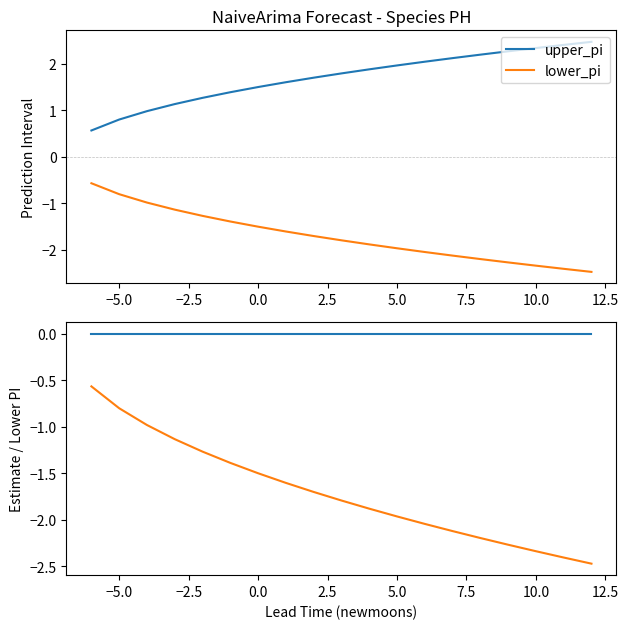

What position from the left is 5.0?

12